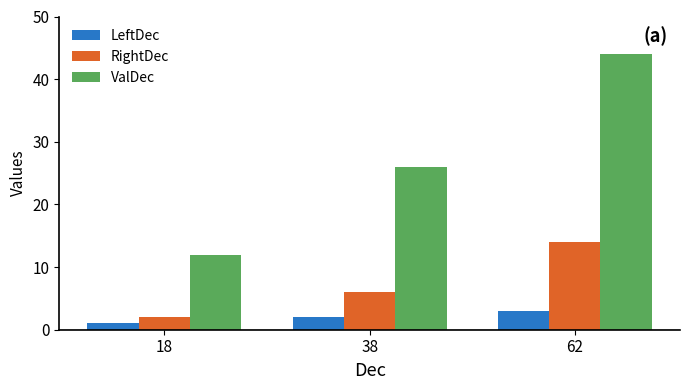

What are all the series names shown in the legend?

LeftDec, RightDec, ValDec